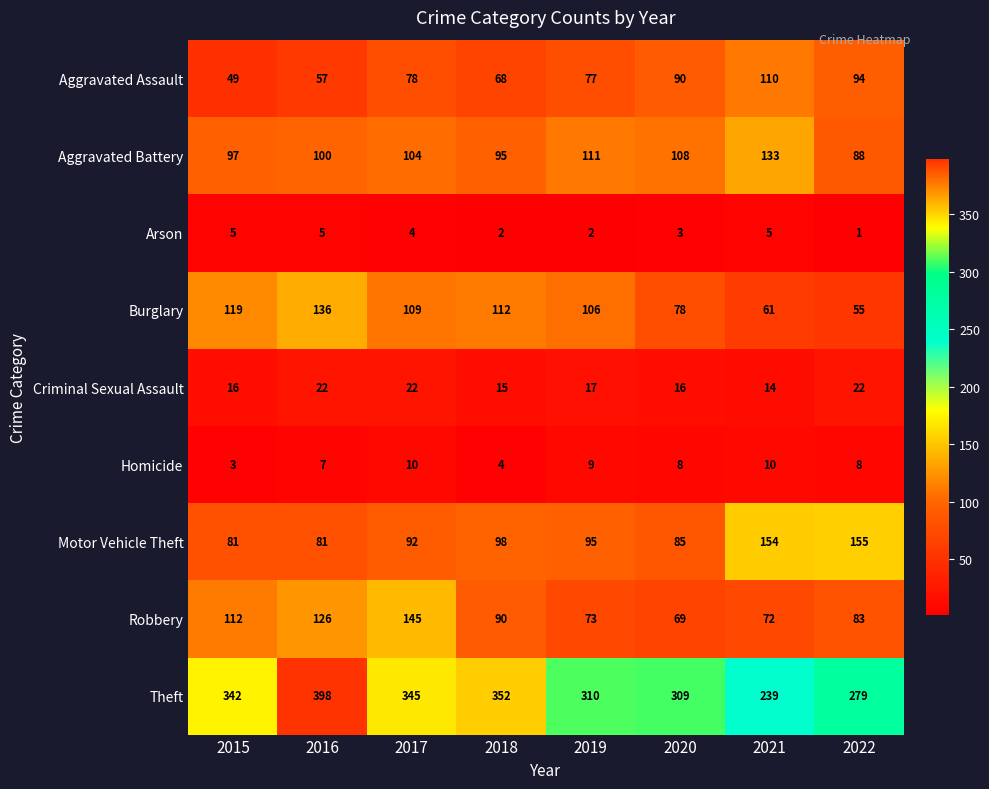

Rank the series at 2016 from lowest to highest value.

Arson, Homicide, Criminal Sexual Assault, Aggravated Assault, Motor Vehicle Theft, Aggravated Battery, Robbery, Burglary, Theft